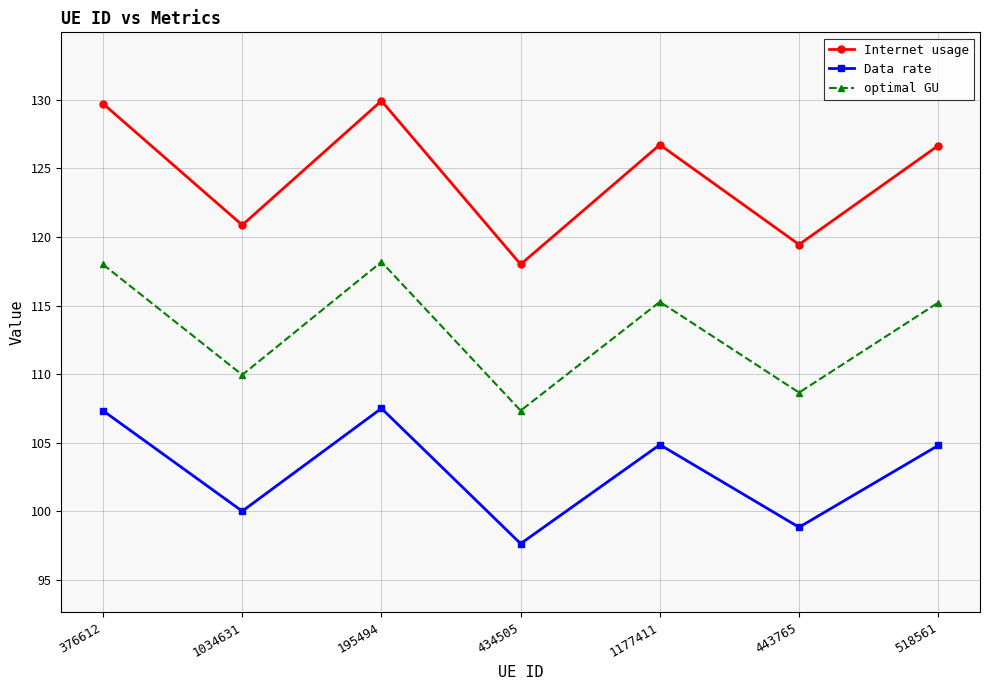

How many interior local peaks does the Internet usage series have?

2